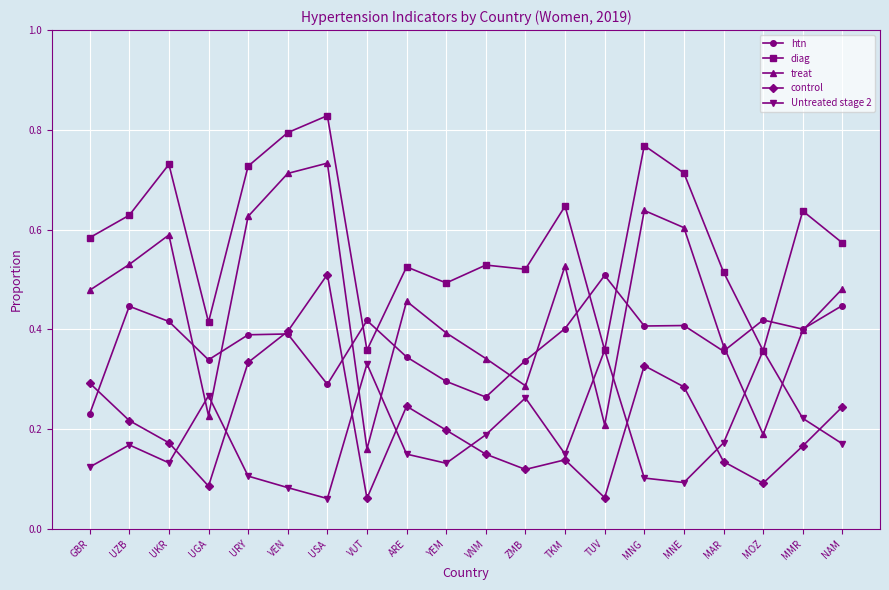

How many lines are shown in the chart?

5